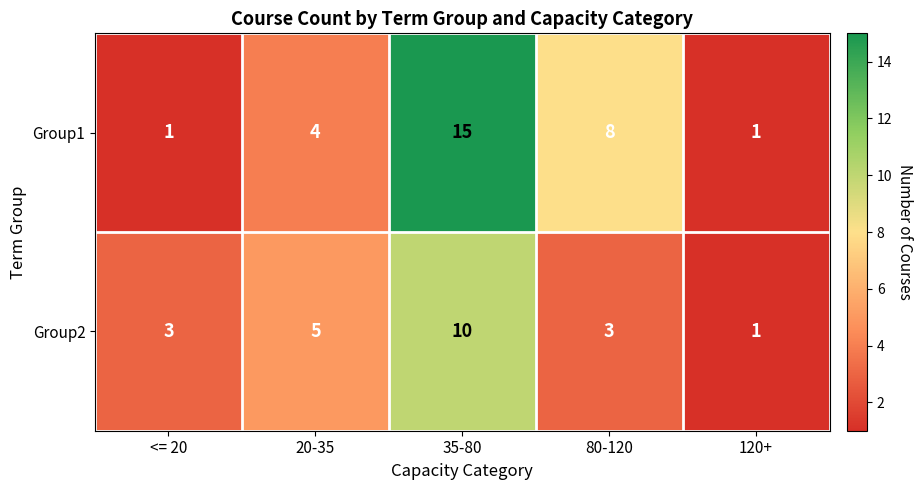

What is the highest value of the Group1 series?

15